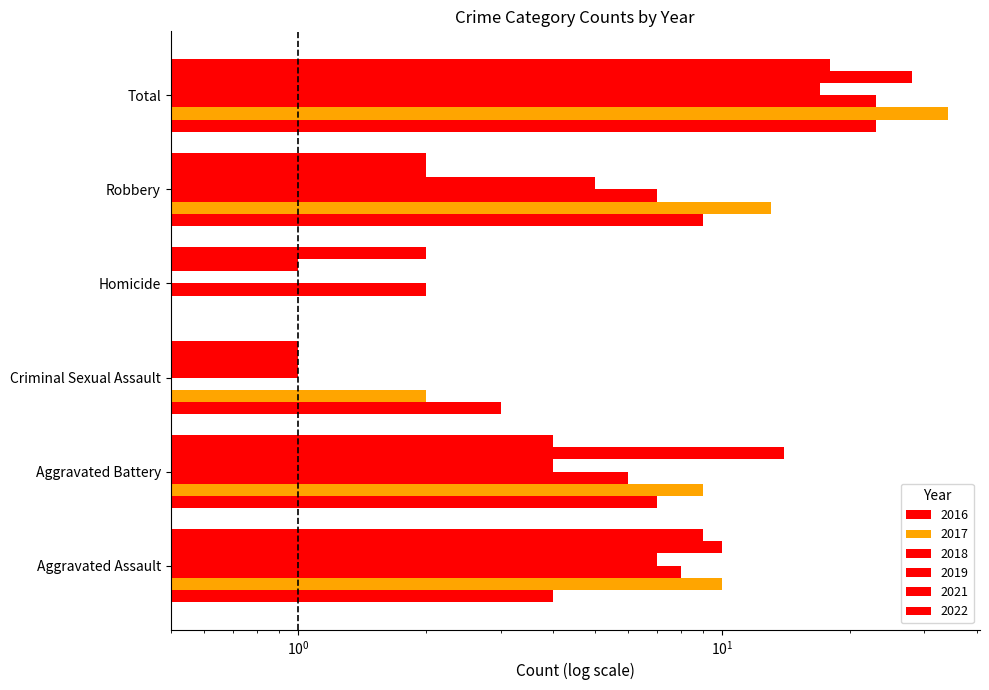

What is the label of the 4th bar from the right?

Criminal Sexual Assault